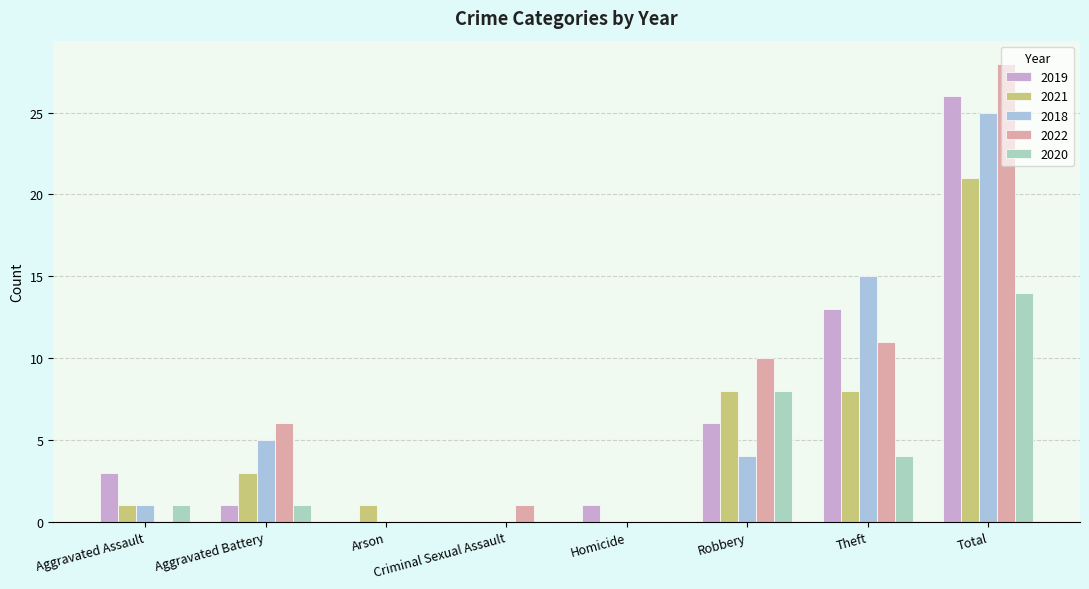

Rank the series at Aggravated Battery from lowest to highest value.

2019, 2020, 2021, 2018, 2022